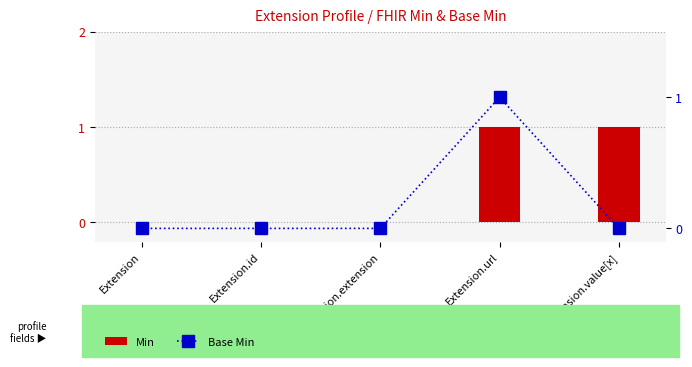

How many series are shown in this chart?

2